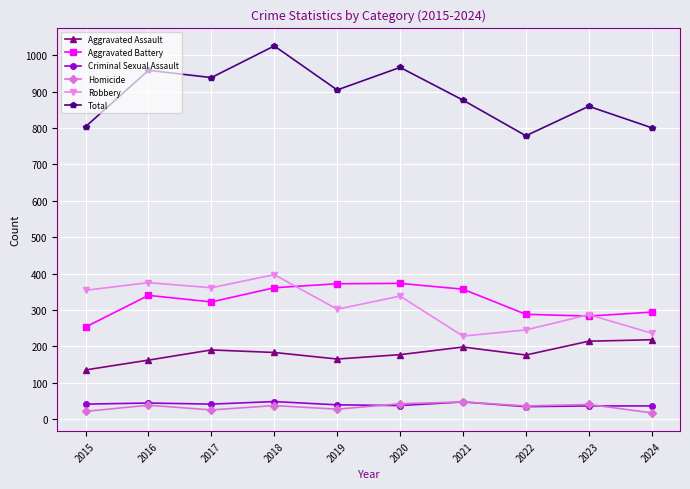

Is this an area chart (filled region under the line)?

No